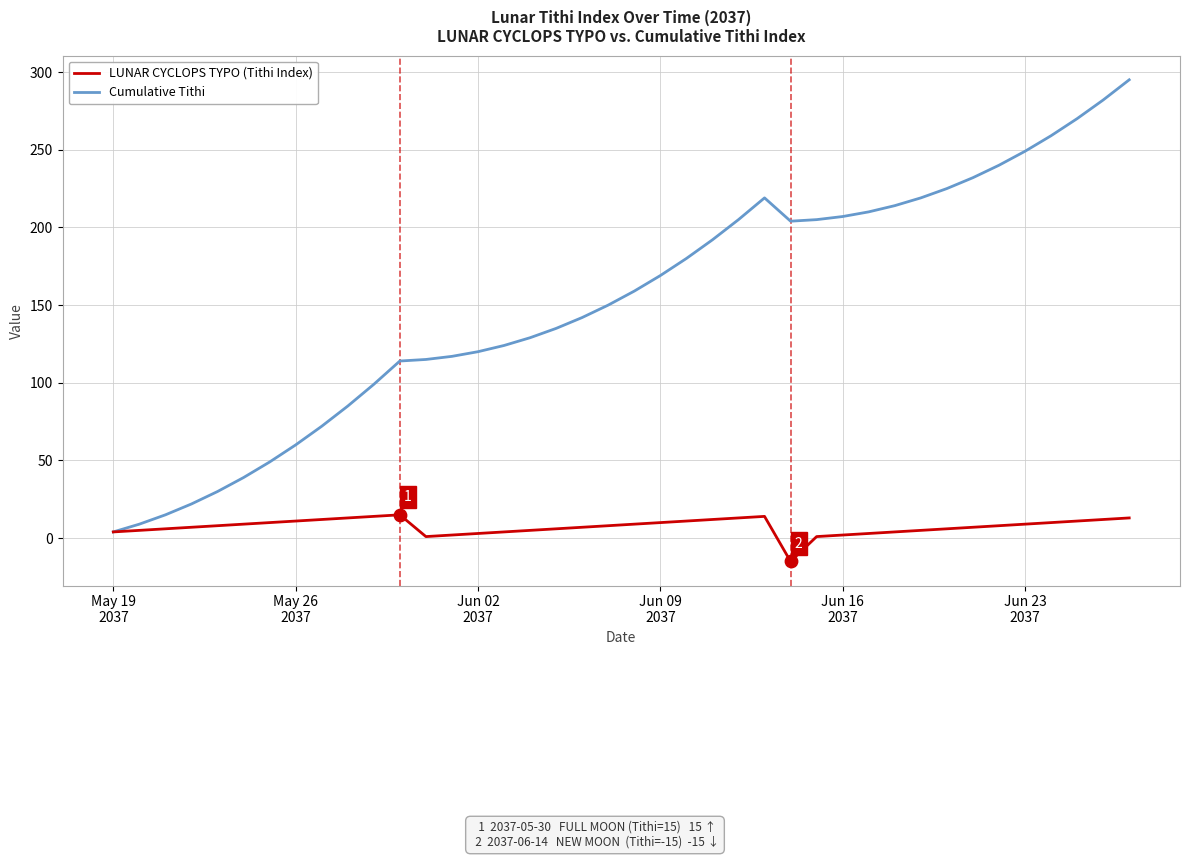

Which series has the largest range (max minus min)?

Cumulative Tithi